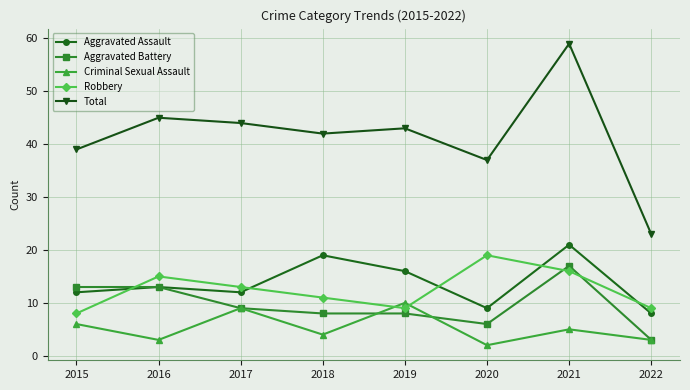

Reading left to right, extract all data points from this chart.

Aggravated Assault: 2015=12	2016=13	2017=12	2018=19	2019=16	2020=9	2021=21	2022=8
Aggravated Battery: 2015=13	2016=13	2017=9	2018=8	2019=8	2020=6	2021=17	2022=3
Criminal Sexual Assault: 2015=6	2016=3	2017=9	2018=4	2019=10	2020=2	2021=5	2022=3
Robbery: 2015=8	2016=15	2017=13	2018=11	2019=9	2020=19	2021=16	2022=9
Total: 2015=39	2016=45	2017=44	2018=42	2019=43	2020=37	2021=59	2022=23